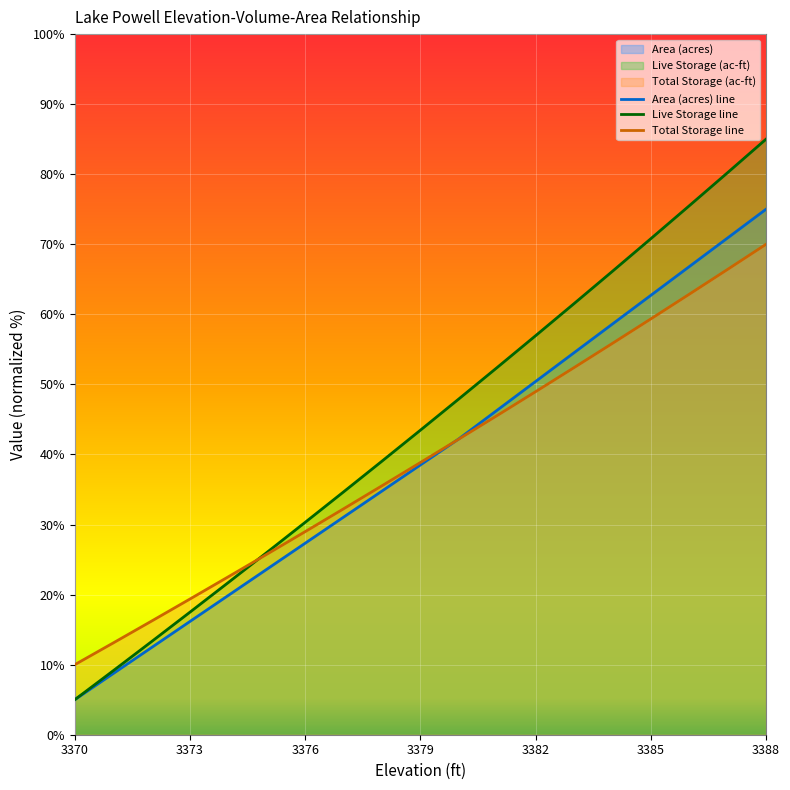

What is the spread (max minus min) of values at 3385?

11.4